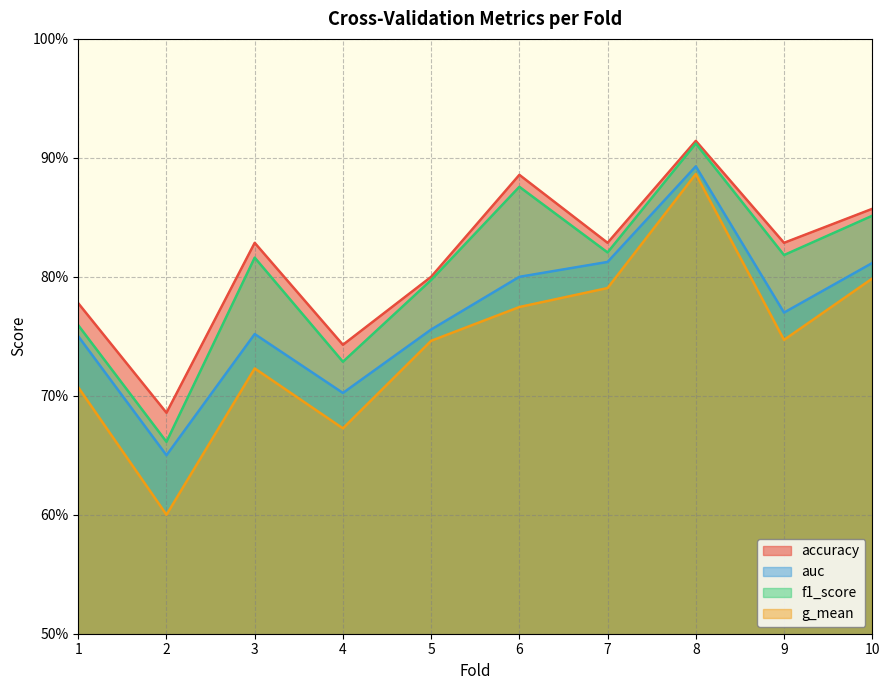

What is the difference between the maximum and minimum values in the g_mean series?

0.3